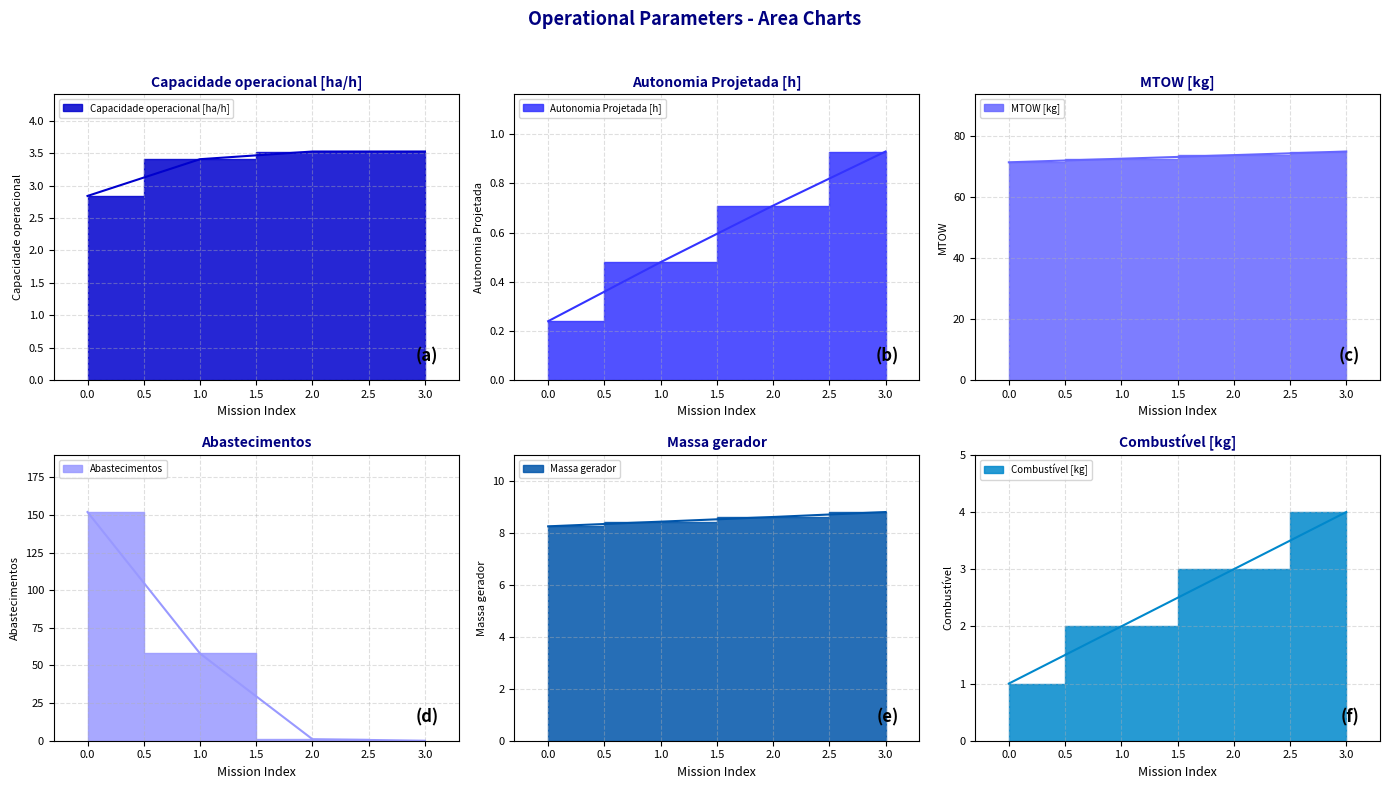

What is the value of the MTOW [kg] point at the 2nd from the left?

72.7